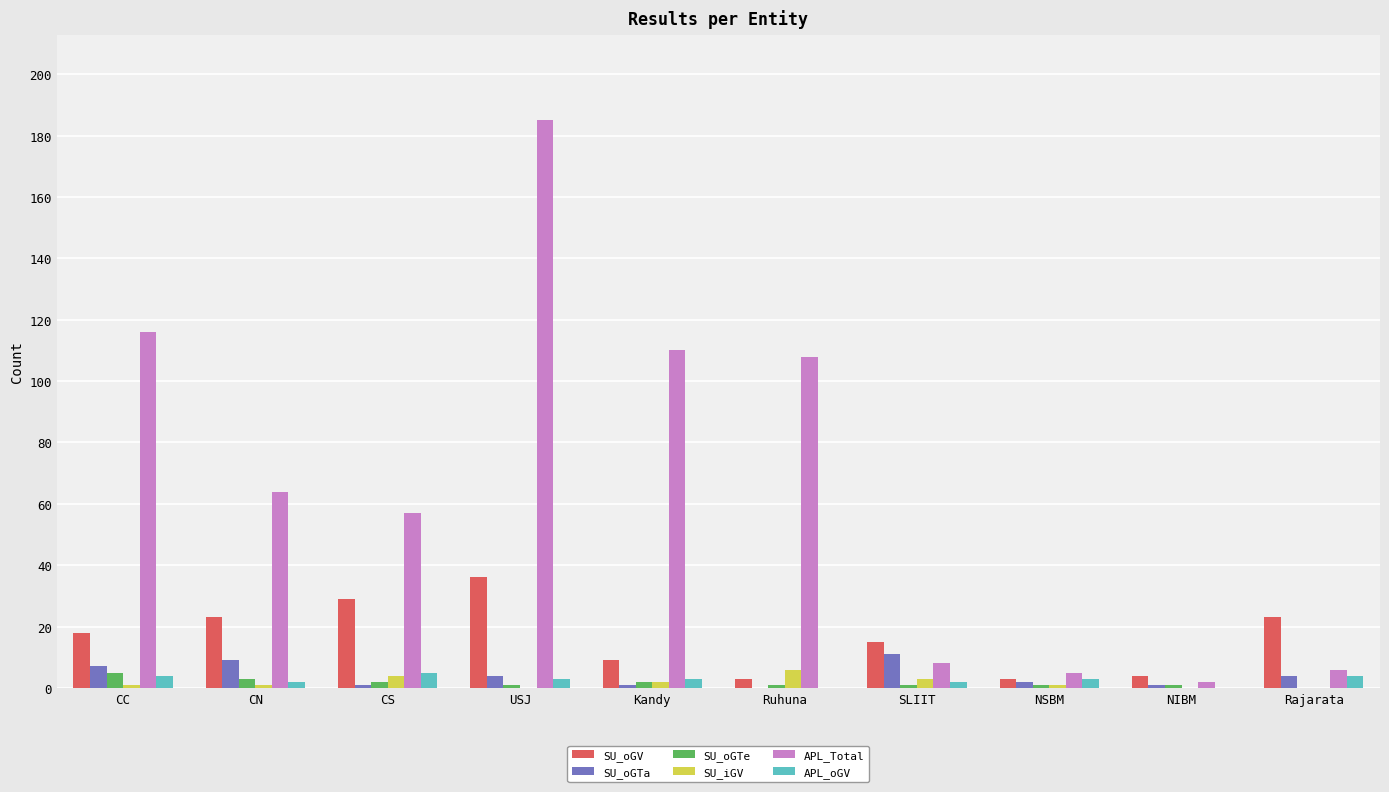

Which series changed the most between CN and NIBM?

APL_Total